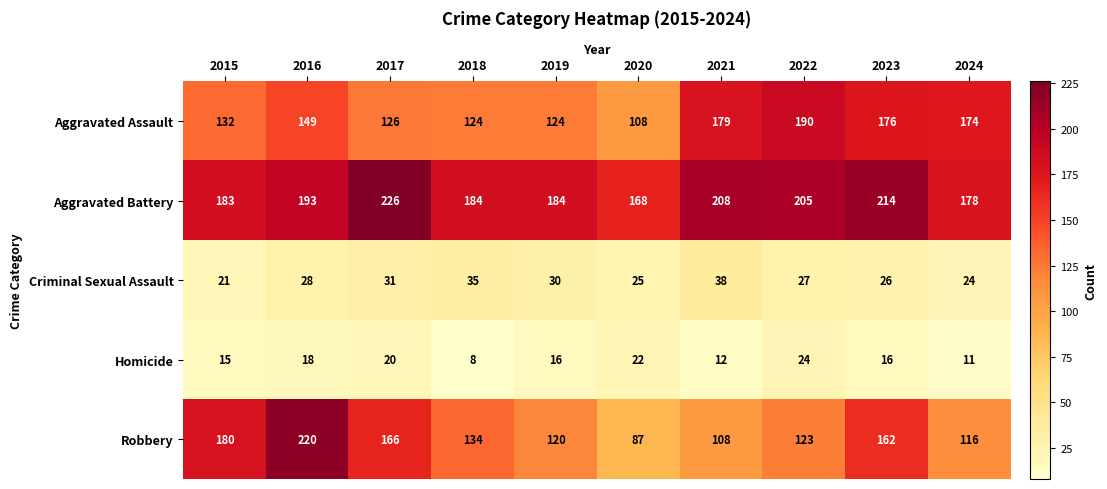

What is the difference between the highest and lowest values at 2023?

198